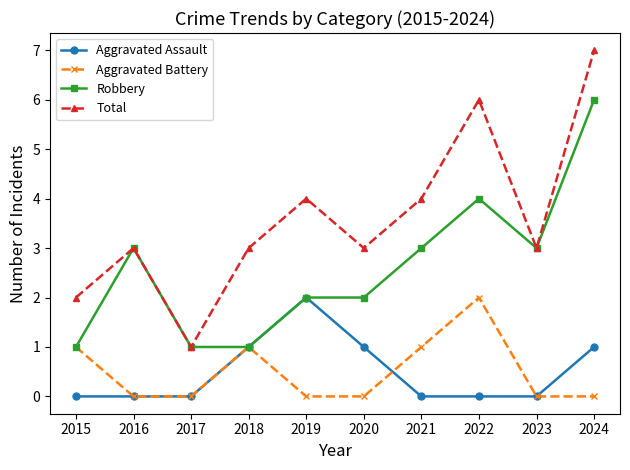

In Total, how many points are higher than both neighbors (excluding endpoints)?

3